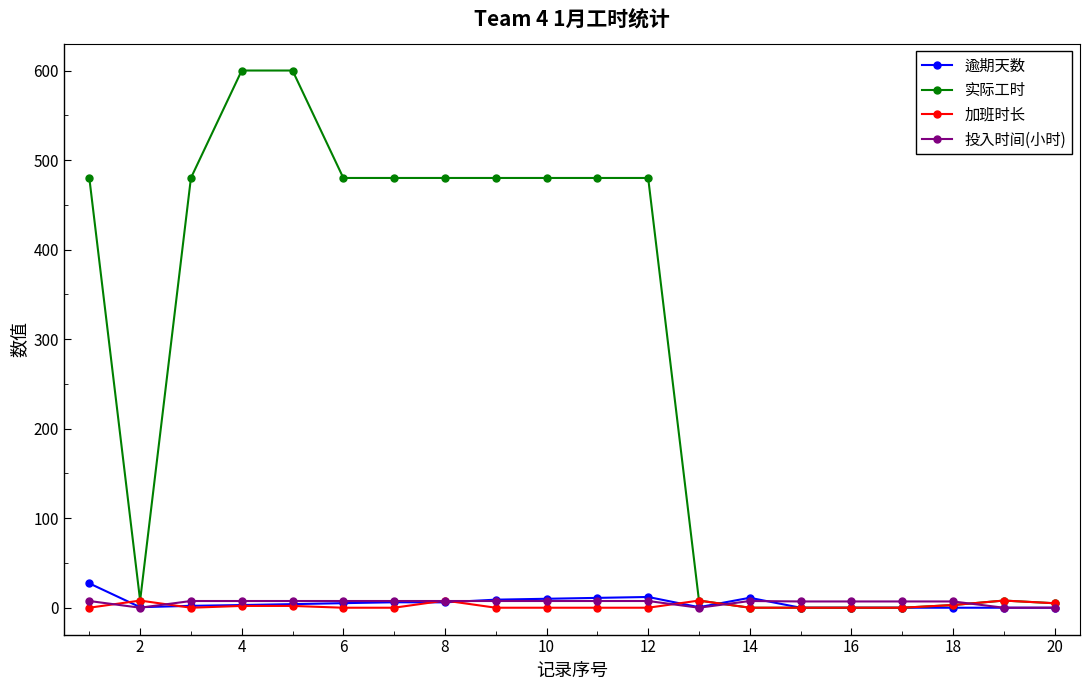

Which series has the largest total across all categories?

实际工时